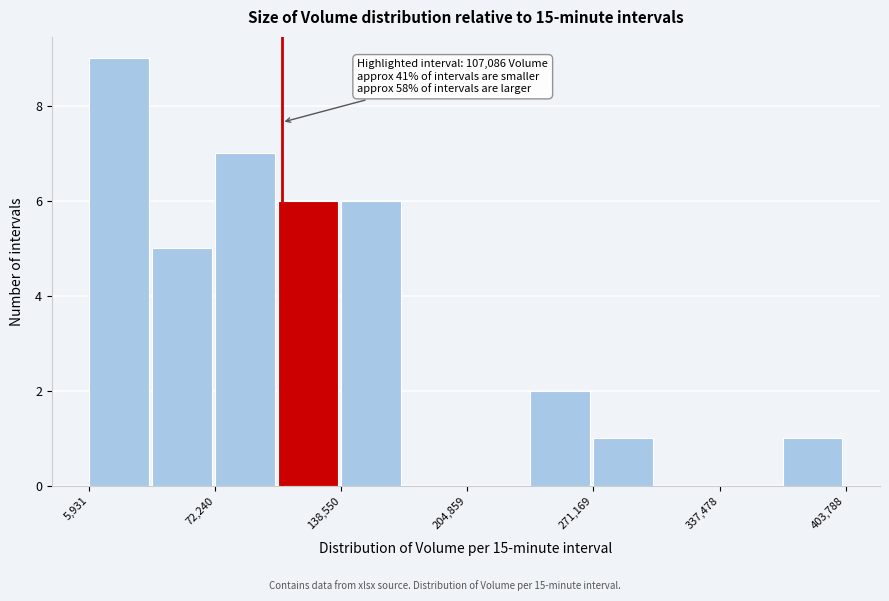

Around what value on the x-axis is the tallest bar? Give the approximate position of its centre, as read against the axis.

20000